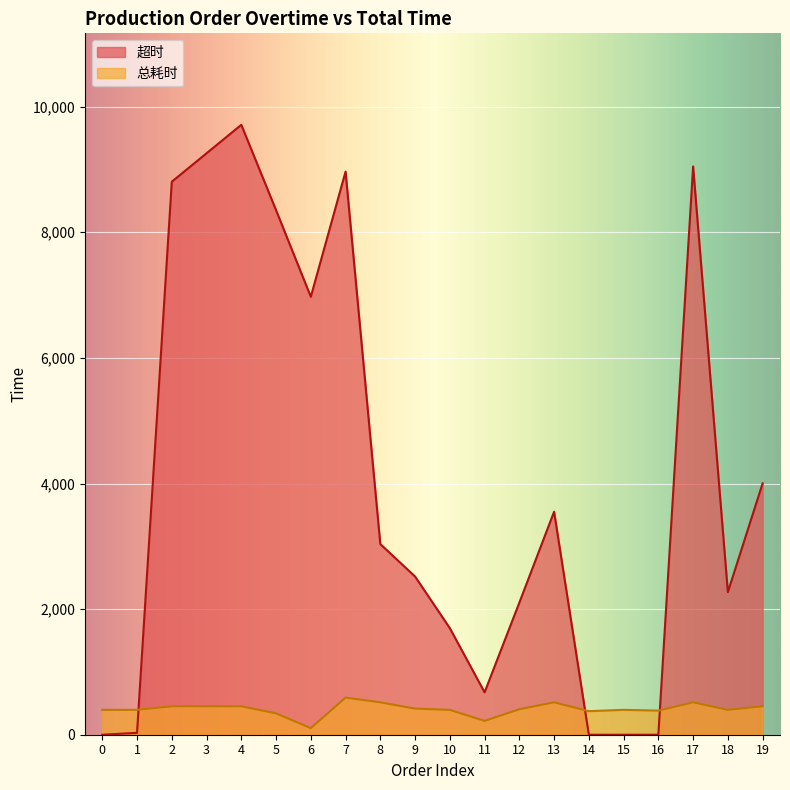

What is the maximum value for 总耗时?

591